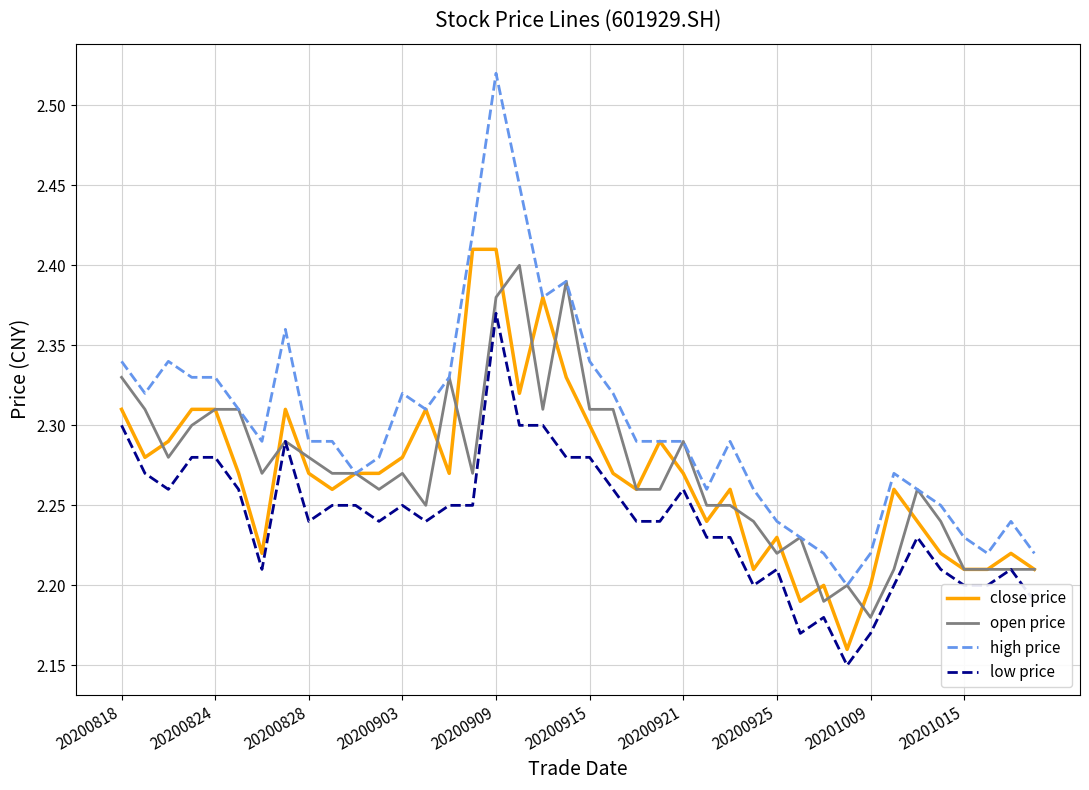

Which series has the largest total across all categories?

high price